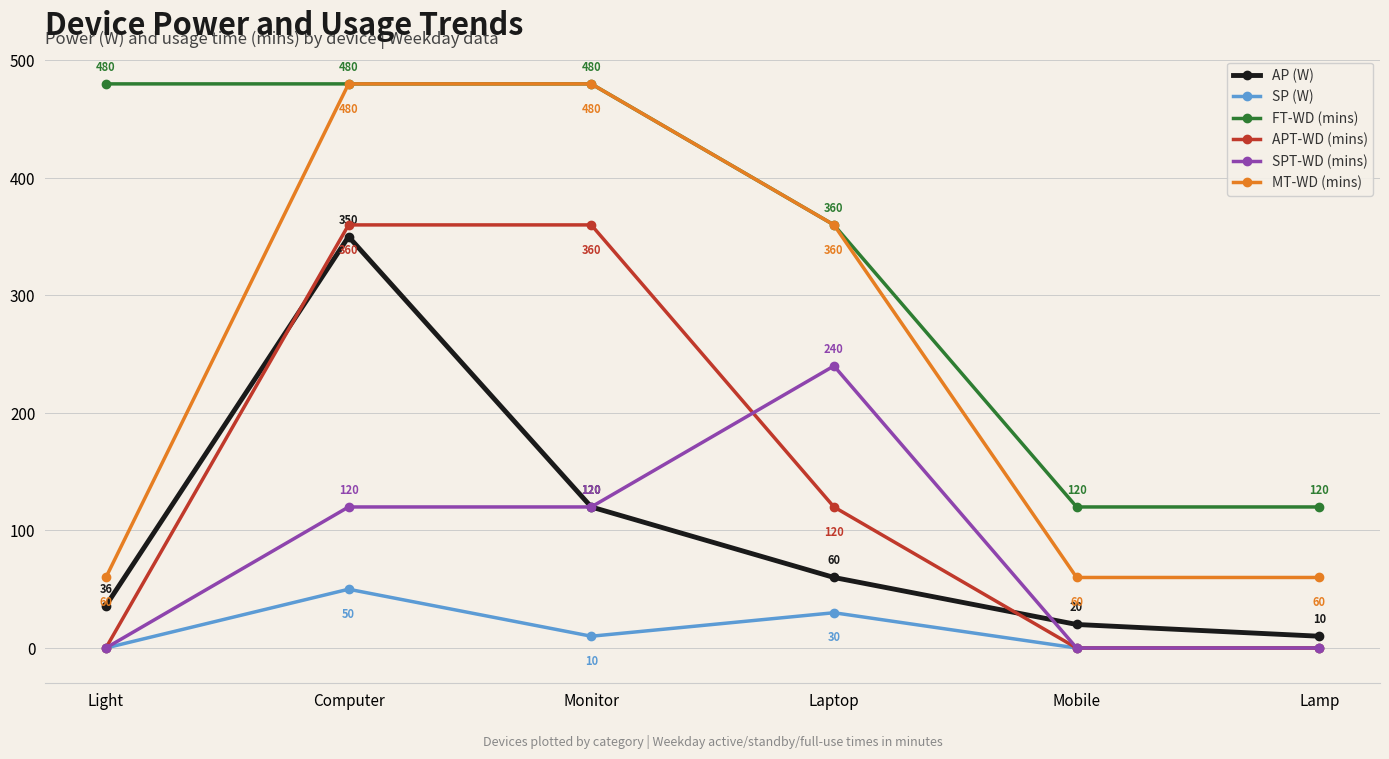

True or false: SPT-WD (mins) has a value of 240 at Laptop.

True